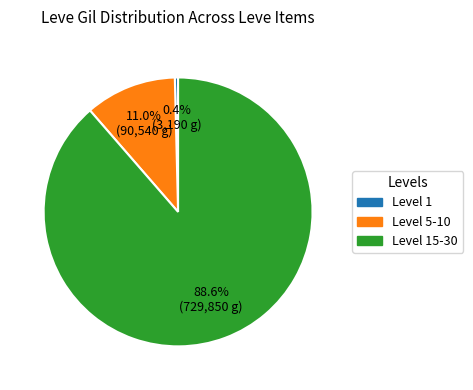

Between Level 15-30 and Level 5-10, which is larger?

Level 15-30